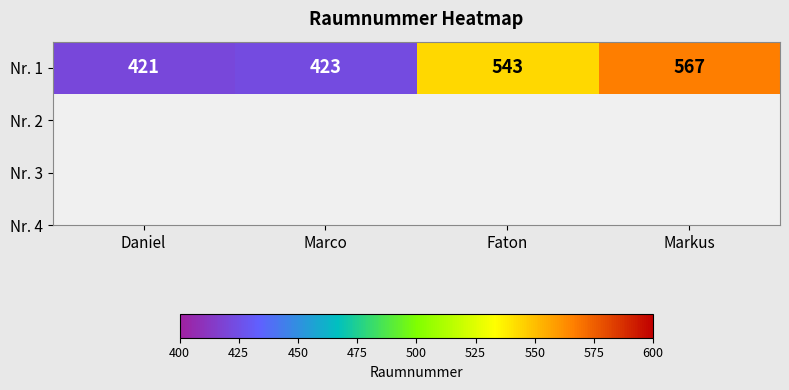

What is the sum of all values?

1954